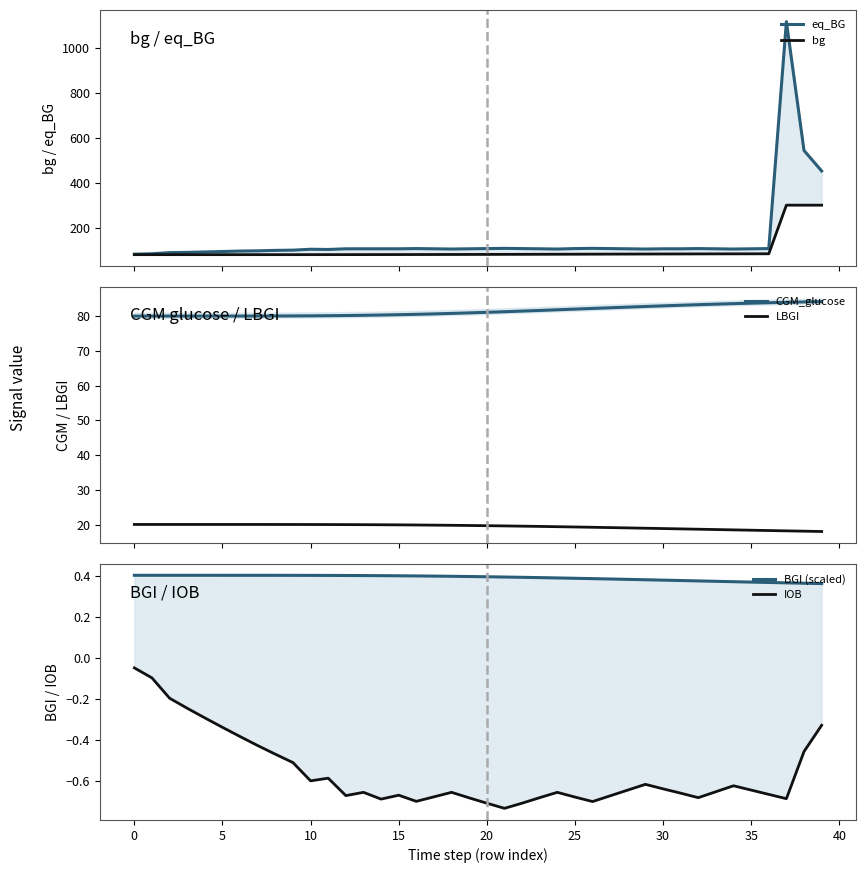

Which series has the largest total across all categories?

eq_BG